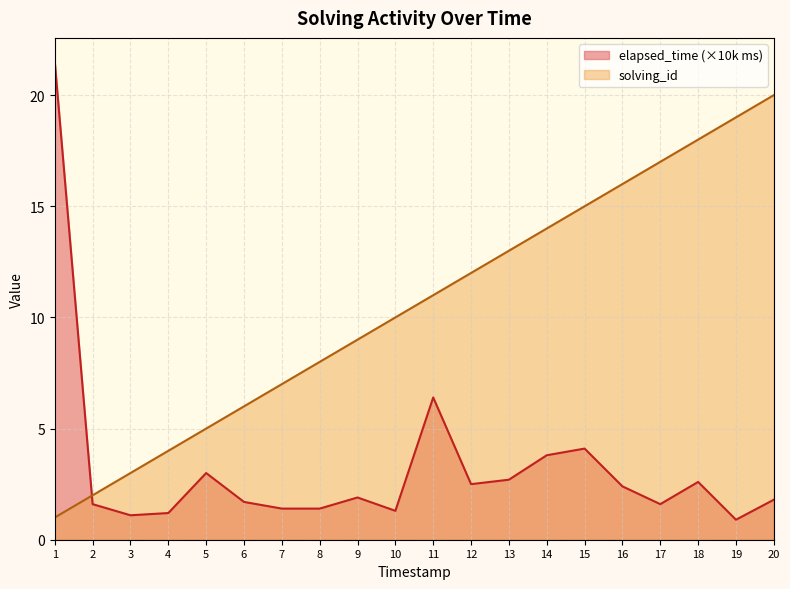

List the series in order of their overall mean, lowest first.

elapsed_time (×10k ms), solving_id